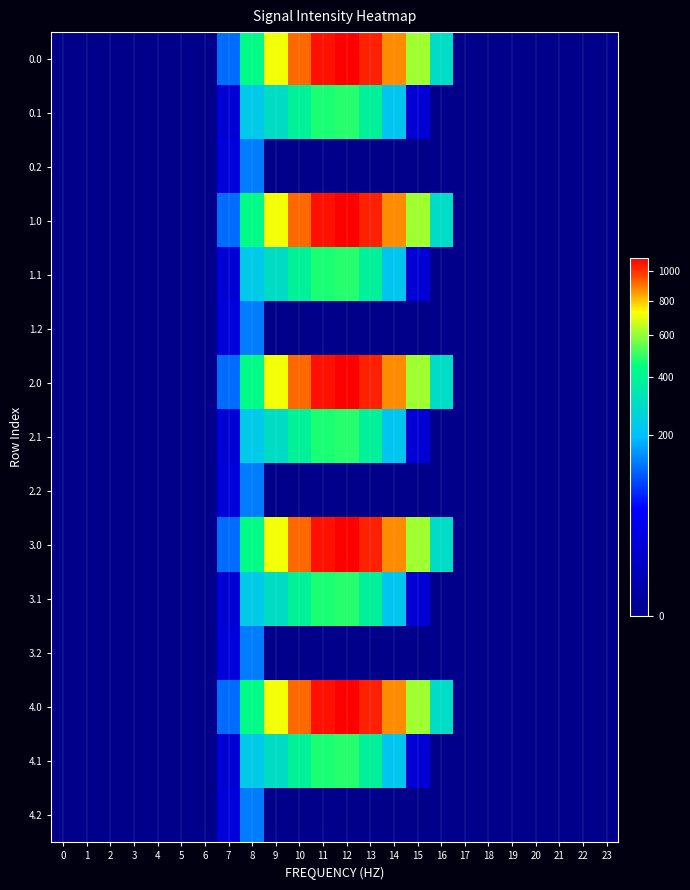

Reading right to left, transcribe all the data shown in this chart.

0.0: 23=0.0	22=0.0	21=0.0	20=0.0	19=0.0	18=0.0	17=0.0	16=294.5	15=615.9	14=870.6	13=1032.9	12=1096.7	11=1060.3	10=916.2	9=716.9	8=430.3	7=120.6	6=0.0	5=0.0	4=0.0	3=0.0	2=0.0	1=0.0	0=0.0
0.1: 23=0.0	22=0.0	21=0.0	20=0.0	19=0.0	18=0.0	17=0.0	16=0.0	15=17.3	14=219.2	13=382.7	12=485.4	11=471.7	10=388.1	9=295.9	8=227.5	7=17.7	6=0.0	5=0.0	4=0.0	3=0.0	2=0.0	1=0.0	0=0.0
0.2: 23=0.0	22=0.0	21=0.0	20=0.0	19=0.0	18=0.0	17=0.0	16=0.0	15=0.0	14=0.0	13=0.0	12=0.0	11=0.0	10=0.0	9=0.0	8=134.2	7=22.3	6=0.0	5=0.0	4=0.0	3=0.0	2=0.0	1=0.0	0=0.0
1.0: 23=0.0	22=0.0	21=0.0	20=0.0	19=0.0	18=0.0	17=0.0	16=294.5	15=615.9	14=870.6	13=1032.9	12=1096.7	11=1060.3	10=916.2	9=716.9	8=430.3	7=120.6	6=0.0	5=0.0	4=0.0	3=0.0	2=0.0	1=0.0	0=0.0
1.1: 23=0.0	22=0.0	21=0.0	20=0.0	19=0.0	18=0.0	17=0.0	16=0.0	15=17.3	14=219.2	13=382.7	12=485.4	11=471.7	10=388.1	9=295.9	8=227.5	7=17.7	6=0.0	5=0.0	4=0.0	3=0.0	2=0.0	1=0.0	0=0.0
1.2: 23=0.0	22=0.0	21=0.0	20=0.0	19=0.0	18=0.0	17=0.0	16=0.0	15=0.0	14=0.0	13=0.0	12=0.0	11=0.0	10=0.0	9=0.0	8=134.2	7=22.3	6=0.0	5=0.0	4=0.0	3=0.0	2=0.0	1=0.0	0=0.0
2.0: 23=0.0	22=0.0	21=0.0	20=0.0	19=0.0	18=0.0	17=0.0	16=294.5	15=615.9	14=870.6	13=1032.9	12=1096.7	11=1060.3	10=916.2	9=716.9	8=430.3	7=120.6	6=0.0	5=0.0	4=0.0	3=0.0	2=0.0	1=0.0	0=0.0
2.1: 23=0.0	22=0.0	21=0.0	20=0.0	19=0.0	18=0.0	17=0.0	16=0.0	15=17.3	14=219.2	13=382.7	12=485.4	11=471.7	10=388.1	9=295.9	8=227.5	7=17.7	6=0.0	5=0.0	4=0.0	3=0.0	2=0.0	1=0.0	0=0.0
2.2: 23=0.0	22=0.0	21=0.0	20=0.0	19=0.0	18=0.0	17=0.0	16=0.0	15=0.0	14=0.0	13=0.0	12=0.0	11=0.0	10=0.0	9=0.0	8=134.2	7=22.3	6=0.0	5=0.0	4=0.0	3=0.0	2=0.0	1=0.0	0=0.0
3.0: 23=0.0	22=0.0	21=0.0	20=0.0	19=0.0	18=0.0	17=0.0	16=294.5	15=615.9	14=870.6	13=1032.9	12=1096.7	11=1060.3	10=916.2	9=716.9	8=430.3	7=120.6	6=0.0	5=0.0	4=0.0	3=0.0	2=0.0	1=0.0	0=0.0
3.1: 23=0.0	22=0.0	21=0.0	20=0.0	19=0.0	18=0.0	17=0.0	16=0.0	15=17.3	14=219.2	13=382.7	12=485.4	11=471.7	10=388.1	9=295.9	8=227.5	7=17.7	6=0.0	5=0.0	4=0.0	3=0.0	2=0.0	1=0.0	0=0.0
3.2: 23=0.0	22=0.0	21=0.0	20=0.0	19=0.0	18=0.0	17=0.0	16=0.0	15=0.0	14=0.0	13=0.0	12=0.0	11=0.0	10=0.0	9=0.0	8=134.2	7=22.3	6=0.0	5=0.0	4=0.0	3=0.0	2=0.0	1=0.0	0=0.0
4.0: 23=0.0	22=0.0	21=0.0	20=0.0	19=0.0	18=0.0	17=0.0	16=294.5	15=615.9	14=870.6	13=1032.9	12=1096.7	11=1060.3	10=916.2	9=716.9	8=430.3	7=120.6	6=0.0	5=0.0	4=0.0	3=0.0	2=0.0	1=0.0	0=0.0
4.1: 23=0.0	22=0.0	21=0.0	20=0.0	19=0.0	18=0.0	17=0.0	16=0.0	15=17.3	14=219.2	13=382.7	12=485.4	11=471.7	10=388.1	9=295.9	8=227.5	7=17.7	6=0.0	5=0.0	4=0.0	3=0.0	2=0.0	1=0.0	0=0.0
4.2: 23=0.0	22=0.0	21=0.0	20=0.0	19=0.0	18=0.0	17=0.0	16=0.0	15=0.0	14=0.0	13=0.0	12=0.0	11=0.0	10=0.0	9=0.0	8=134.2	7=22.3	6=0.0	5=0.0	4=0.0	3=0.0	2=0.0	1=0.0	0=0.0